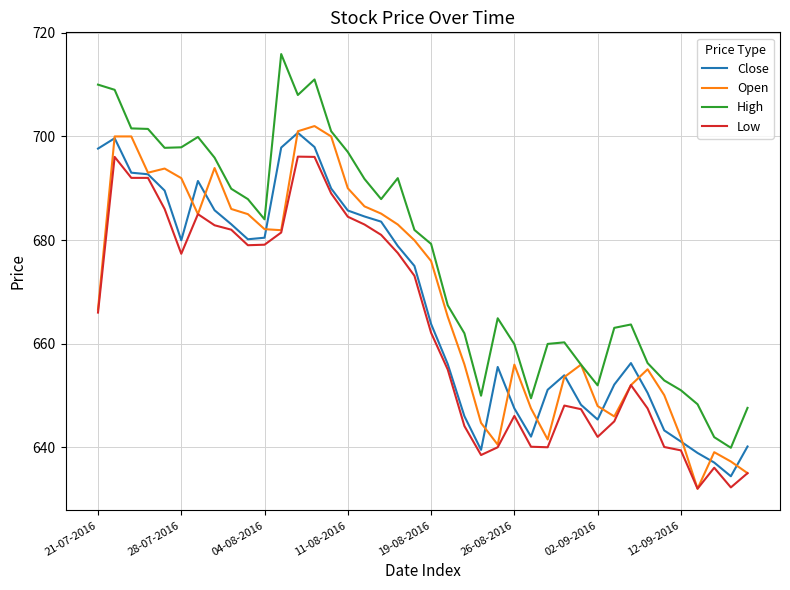

Does the chart display data point markers on the line(s)?

No